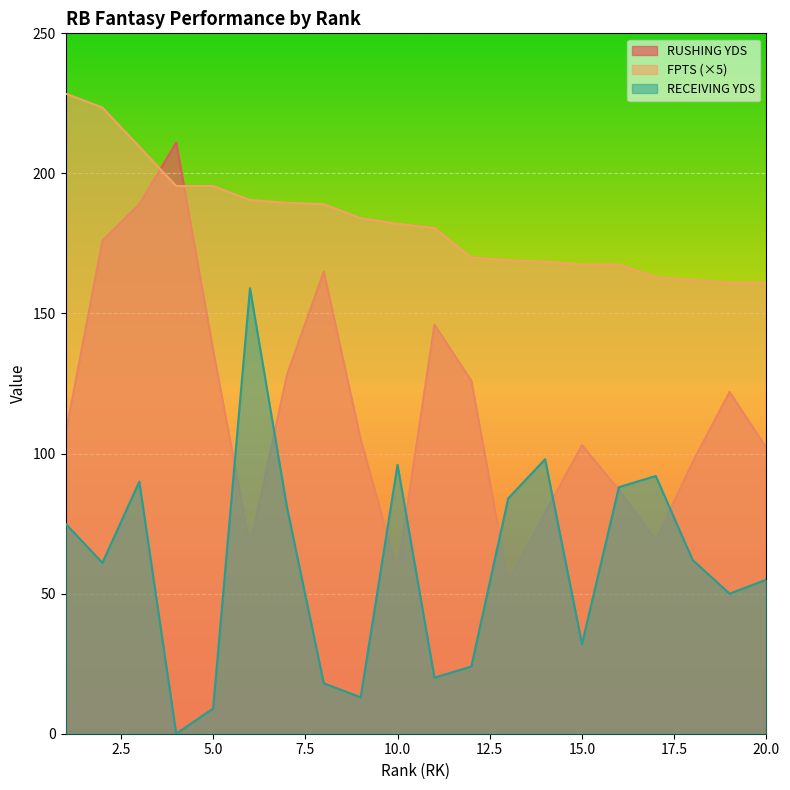

Which category has the highest value in the RECEIVING YDS series?

6